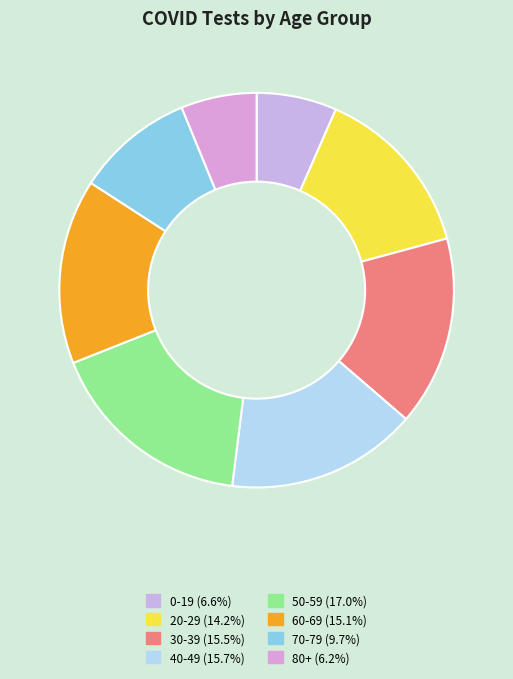

Which category has the smallest portion of the pie?

80+